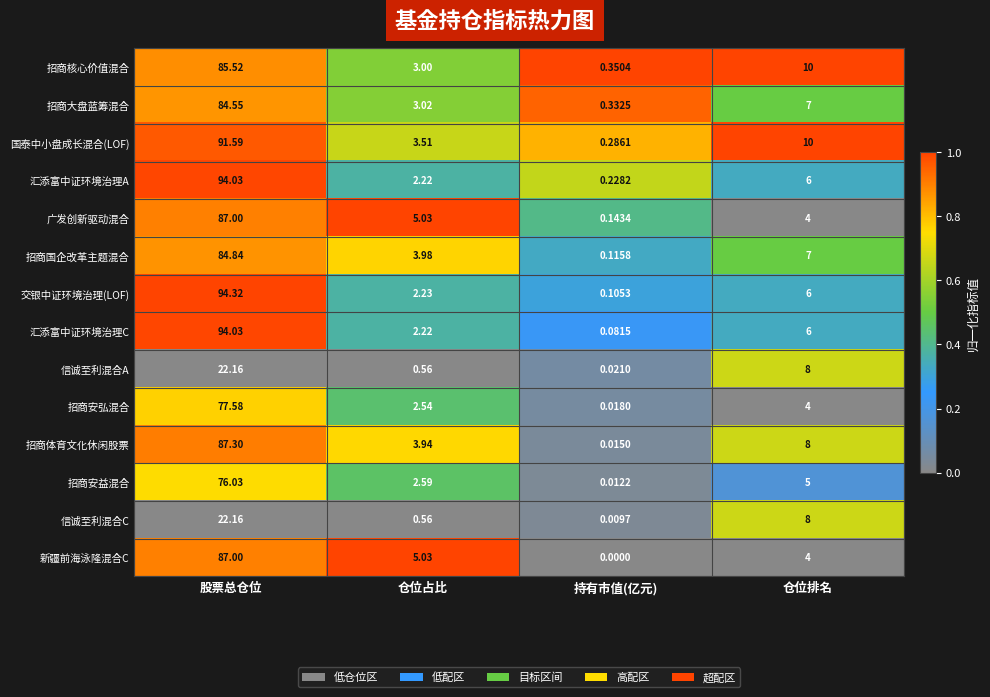

Between 股票总仓位 and 持有市值(亿元), which series saw the biggest shift?

交银中证环境治理(LOF)